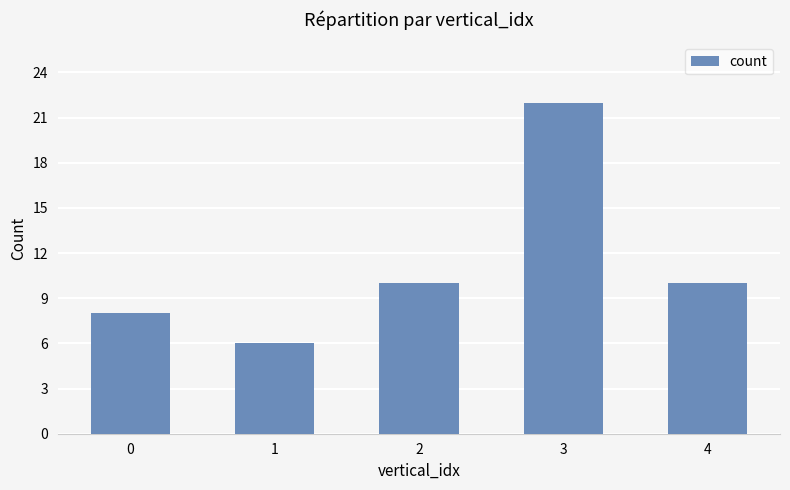

The value at 3 is 40. True or false?

False